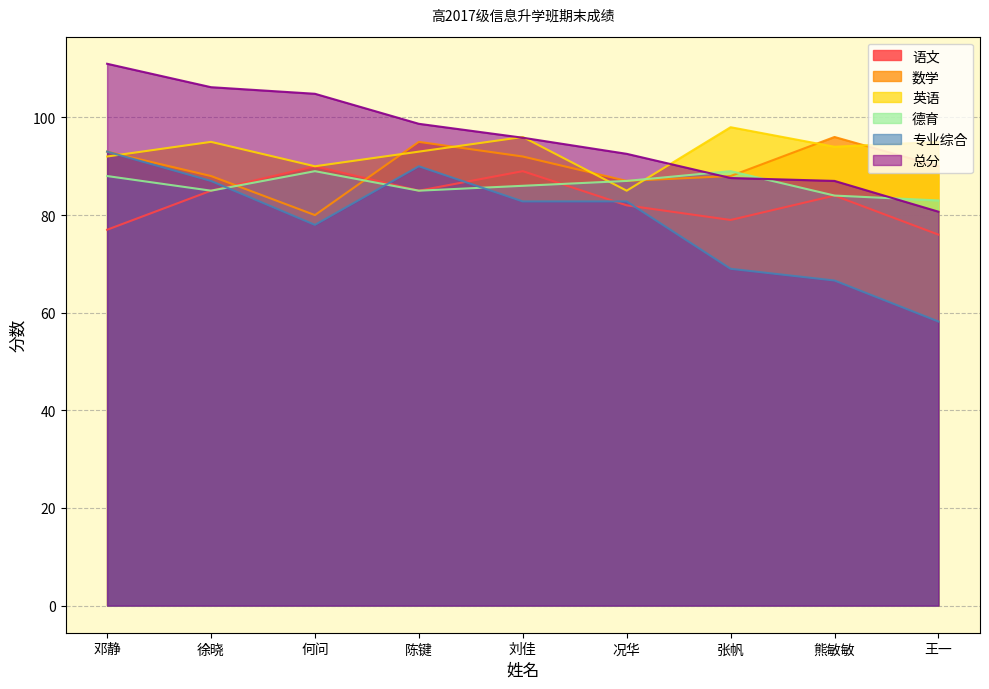

Where does the 数学 series first go above 90?

邓静